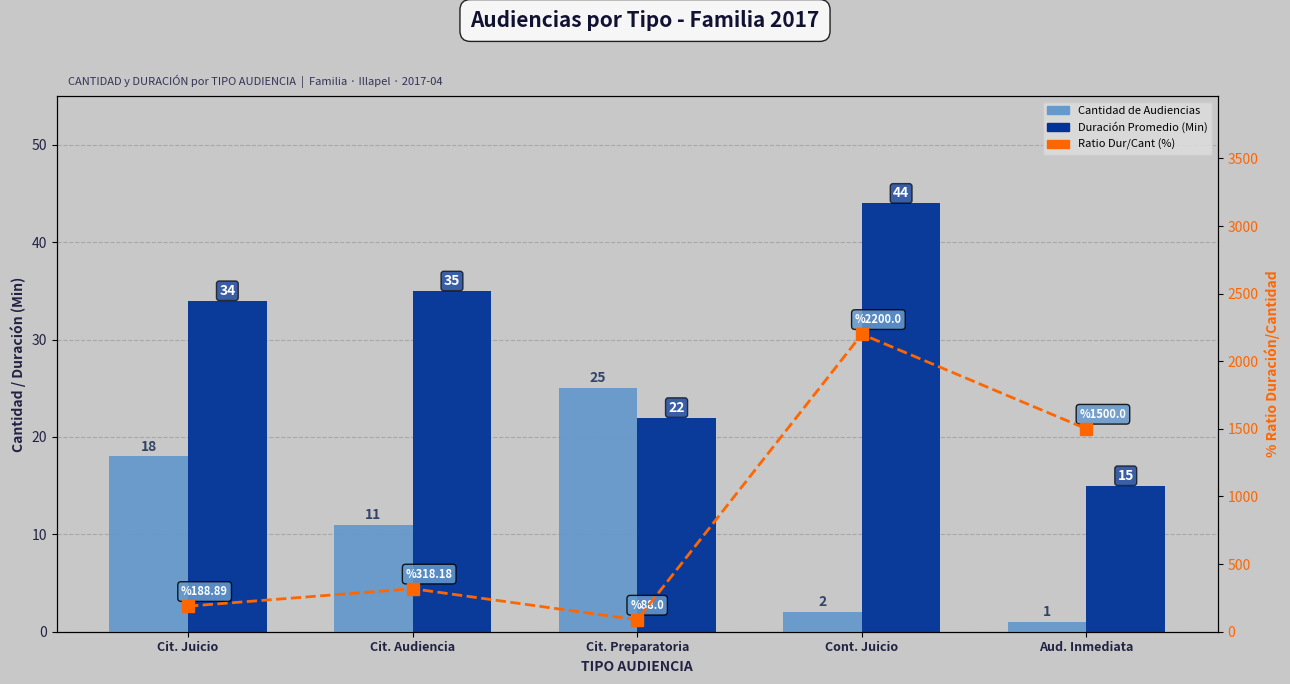

Where does the Duración Promedio (Min) series first go above 34?

Cit. Audiencia